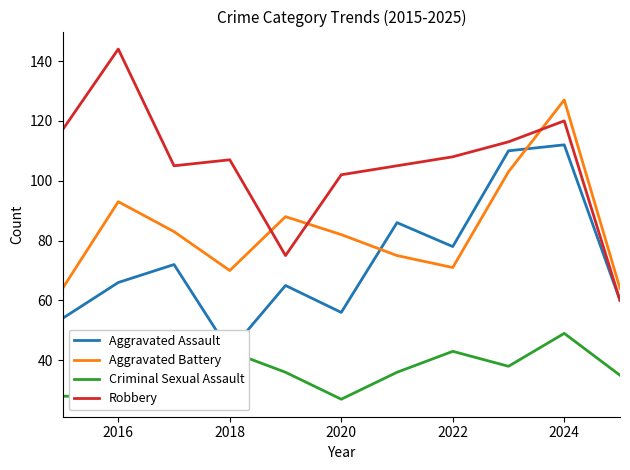

What is the average value of the Aggravated Assault series?

73